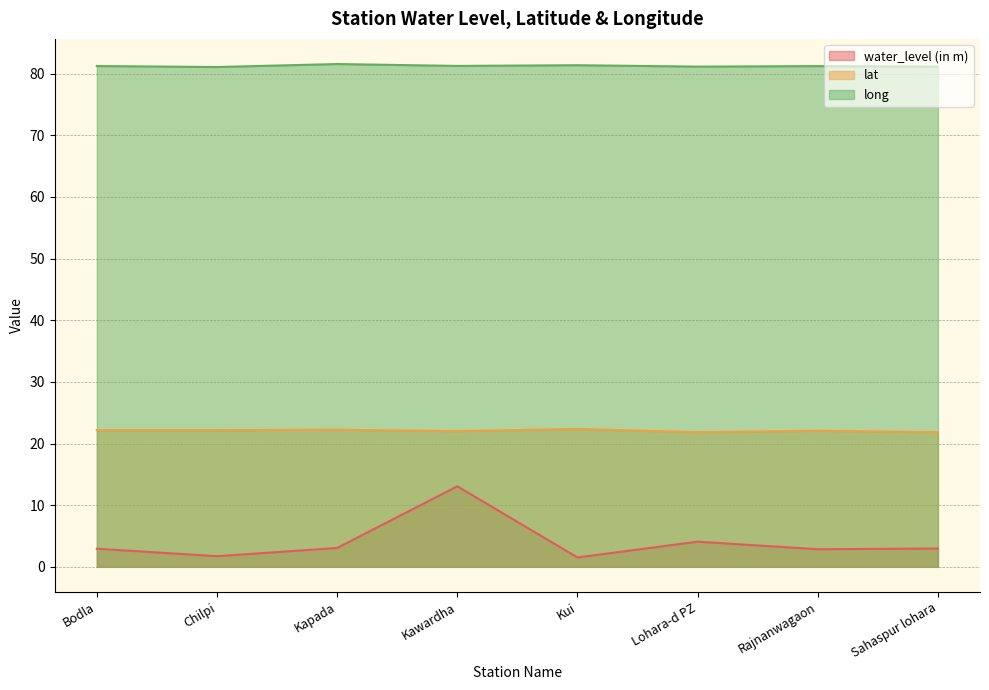

What is the approximate value of long at Rajnanwagaon?

81.2